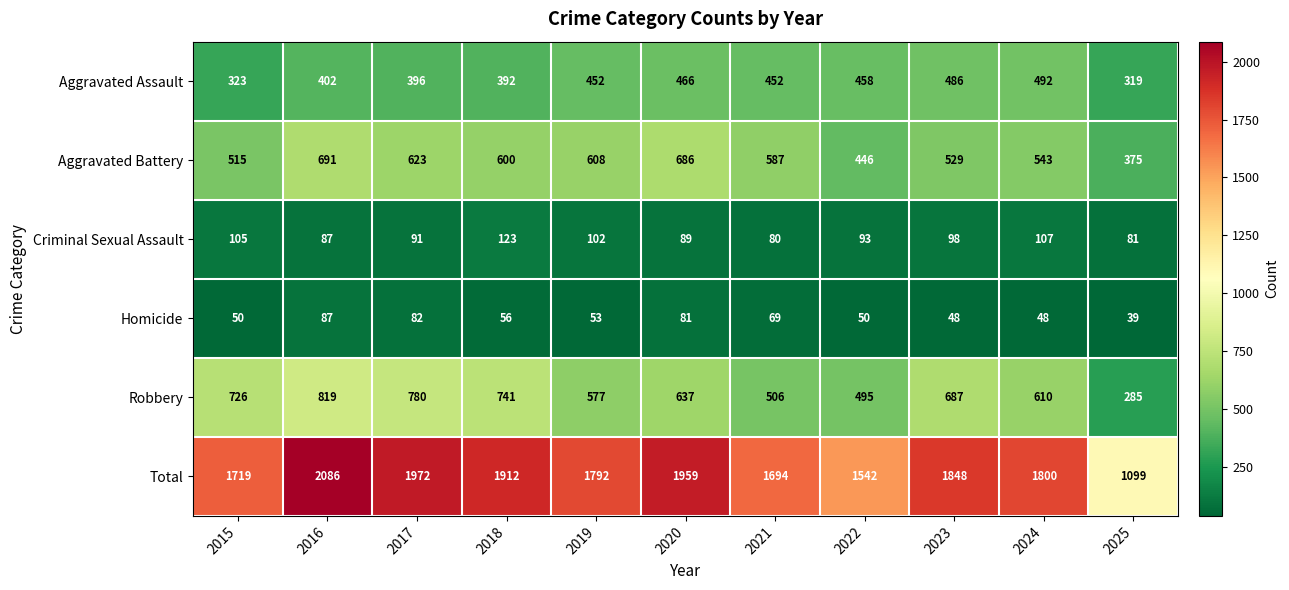

What is the greatest value displayed?

2086